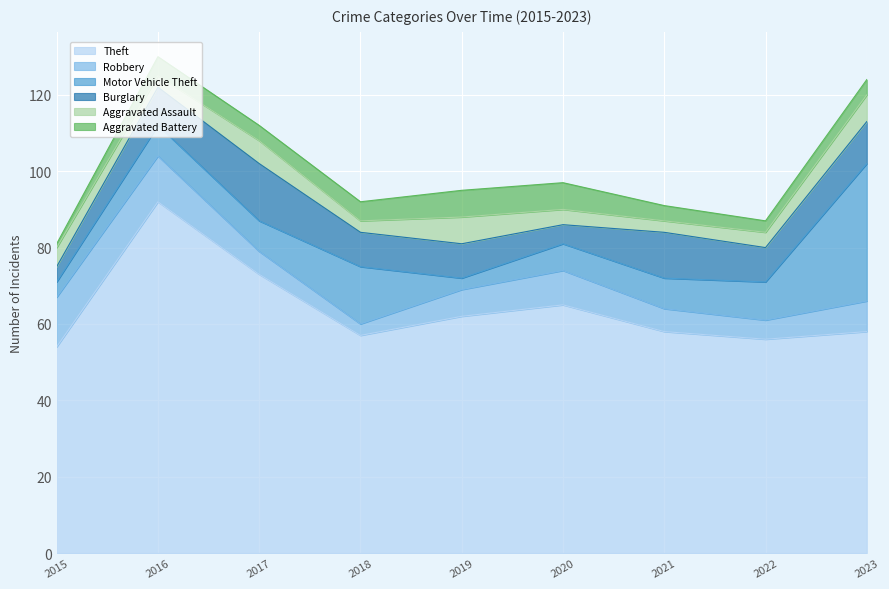

Which series changed the most between 2022 and 2023?

Motor Vehicle Theft